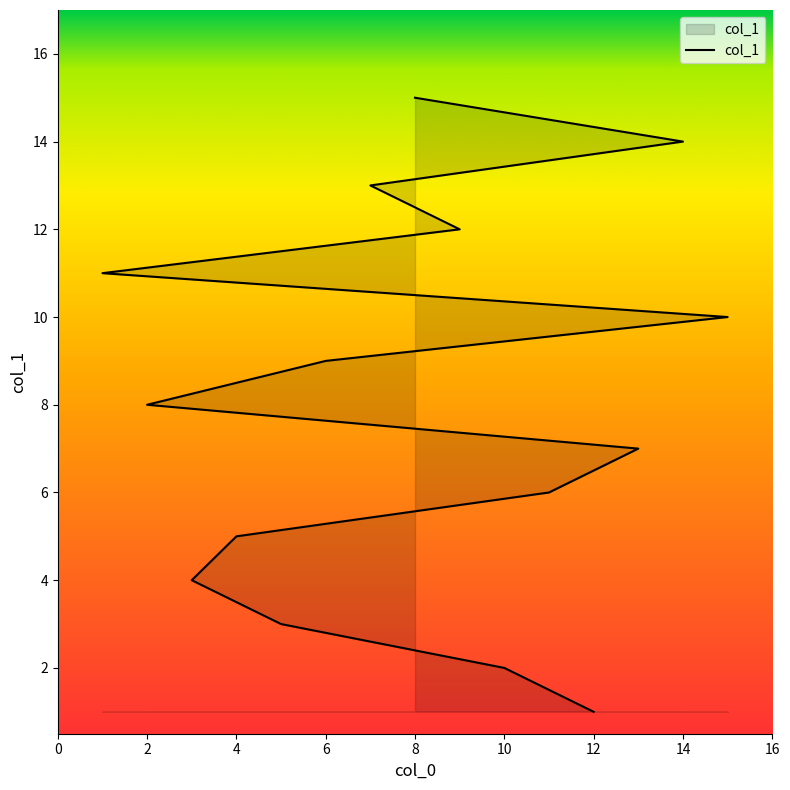

Is it true that the value at 10 is 1?

False